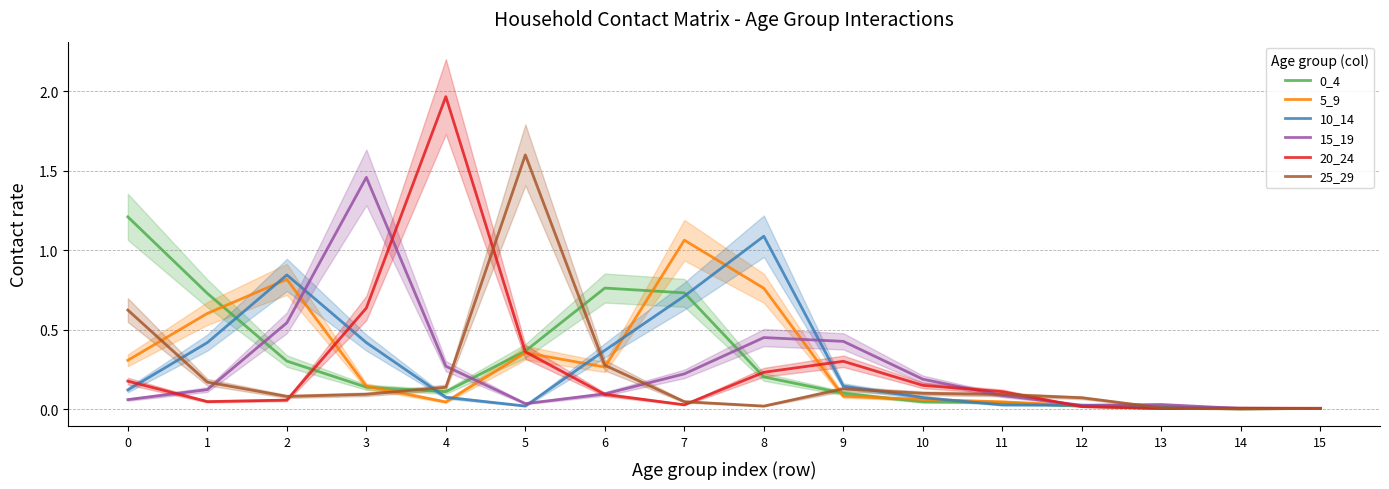

Reading right to left, what are all the values shown in this chart?

0_4: 15=0.0	14=0.0	13=0.0	12=0.0	11=0.0	10=0.0	9=0.1	8=0.2	7=0.7	6=0.8	5=0.4	4=0.1	3=0.1	2=0.3	1=0.7	0=1.2
5_9: 15=0.0	14=0.0	13=0.0	12=0.0	11=0.0	10=0.1	9=0.1	8=0.8	7=1.1	6=0.3	5=0.4	4=0.0	3=0.1	2=0.8	1=0.6	0=0.3
10_14: 15=0.0	14=0.0	13=0.0	12=0.0	11=0.0	10=0.1	9=0.1	8=1.1	7=0.7	6=0.4	5=0.0	4=0.1	3=0.4	2=0.8	1=0.4	0=0.1
15_19: 15=0.0	14=0.0	13=0.0	12=0.0	11=0.1	10=0.2	9=0.4	8=0.5	7=0.2	6=0.1	5=0.0	4=0.3	3=1.5	2=0.5	1=0.1	0=0.1
20_24: 15=0.0	14=0.0	13=0.0	12=0.0	11=0.1	10=0.1	9=0.3	8=0.2	7=0.0	6=0.1	5=0.4	4=2.0	3=0.6	2=0.1	1=0.0	0=0.2
25_29: 15=0.0	14=0.0	13=0.0	12=0.1	11=0.1	10=0.1	9=0.1	8=0.0	7=0.0	6=0.3	5=1.6	4=0.1	3=0.1	2=0.1	1=0.2	0=0.6